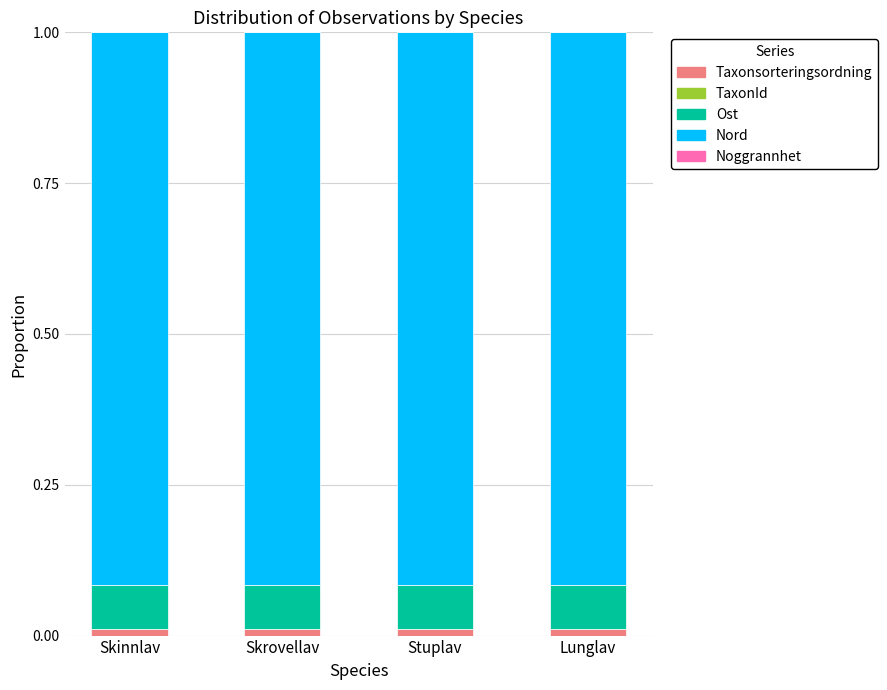

The Taxonsorteringsordning series shows 0.0 at Skinnlav. True or false?

True